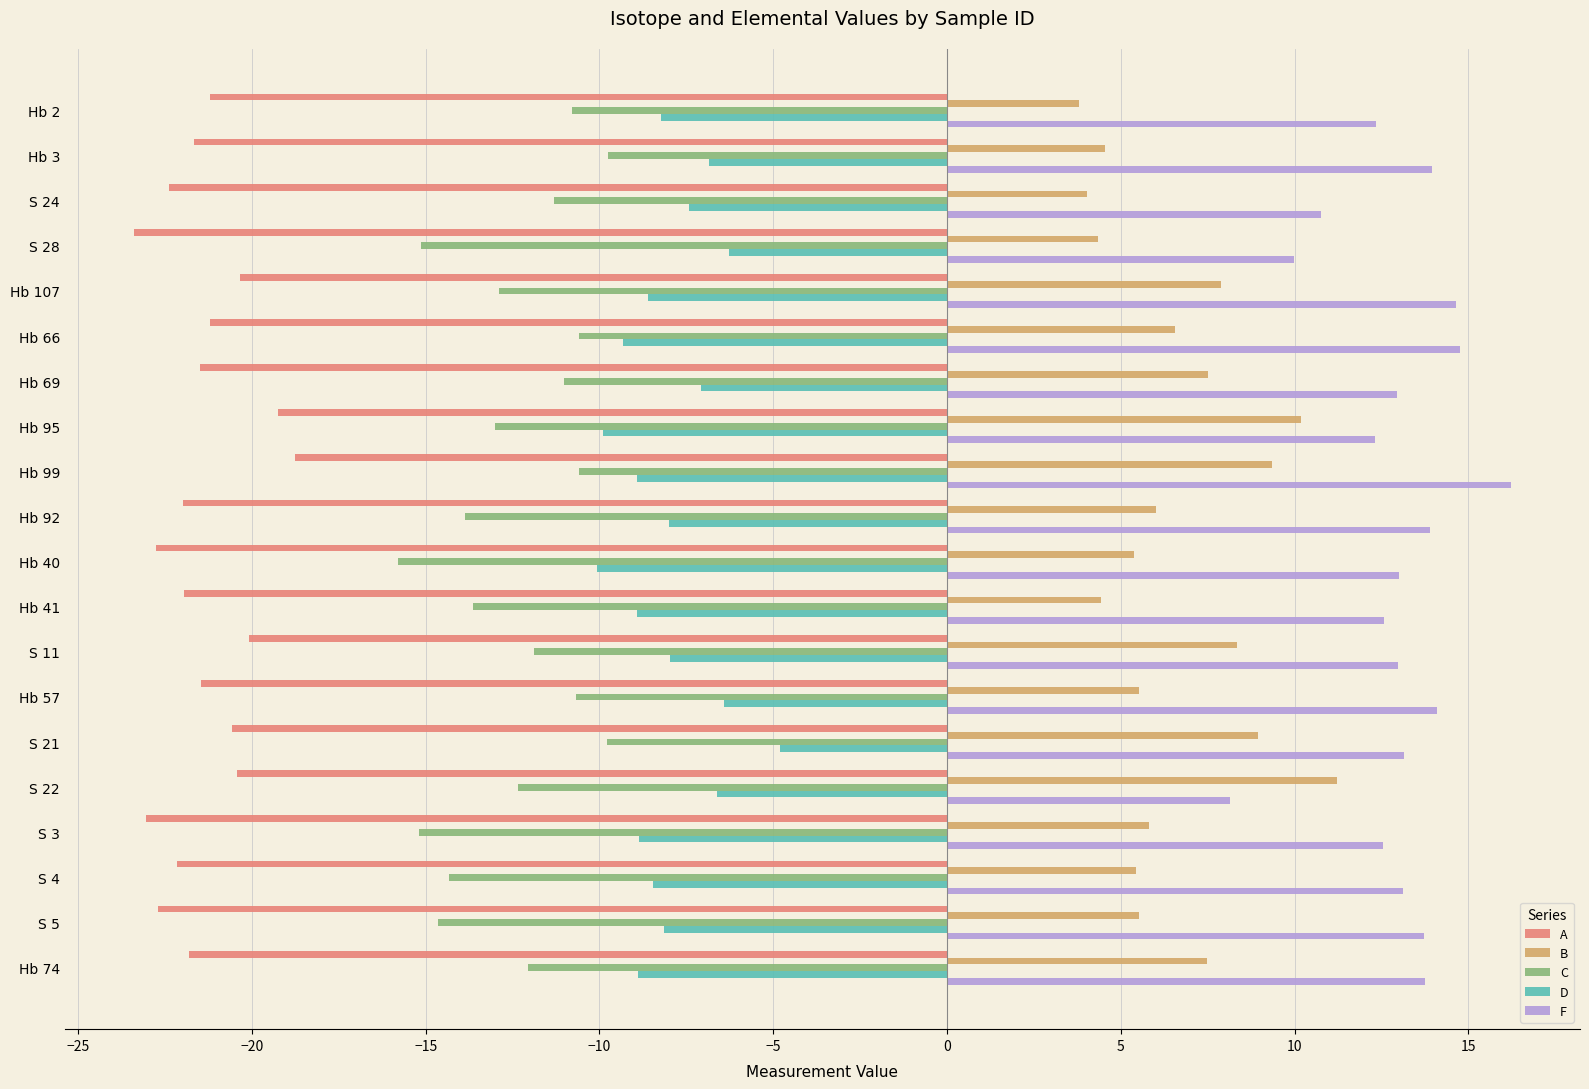

What is the difference between the second highest and second lowest values in the C series?

5.4